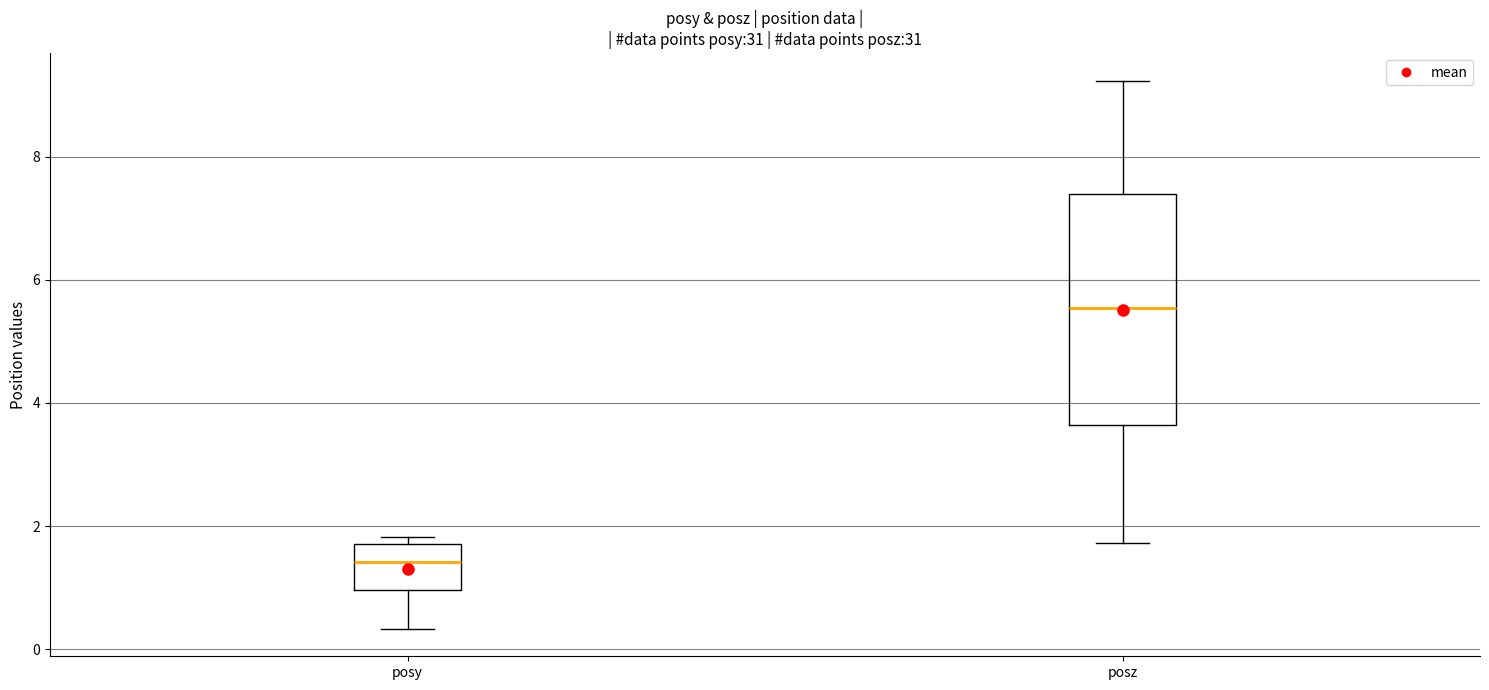

Which box has the highest median line?

posz